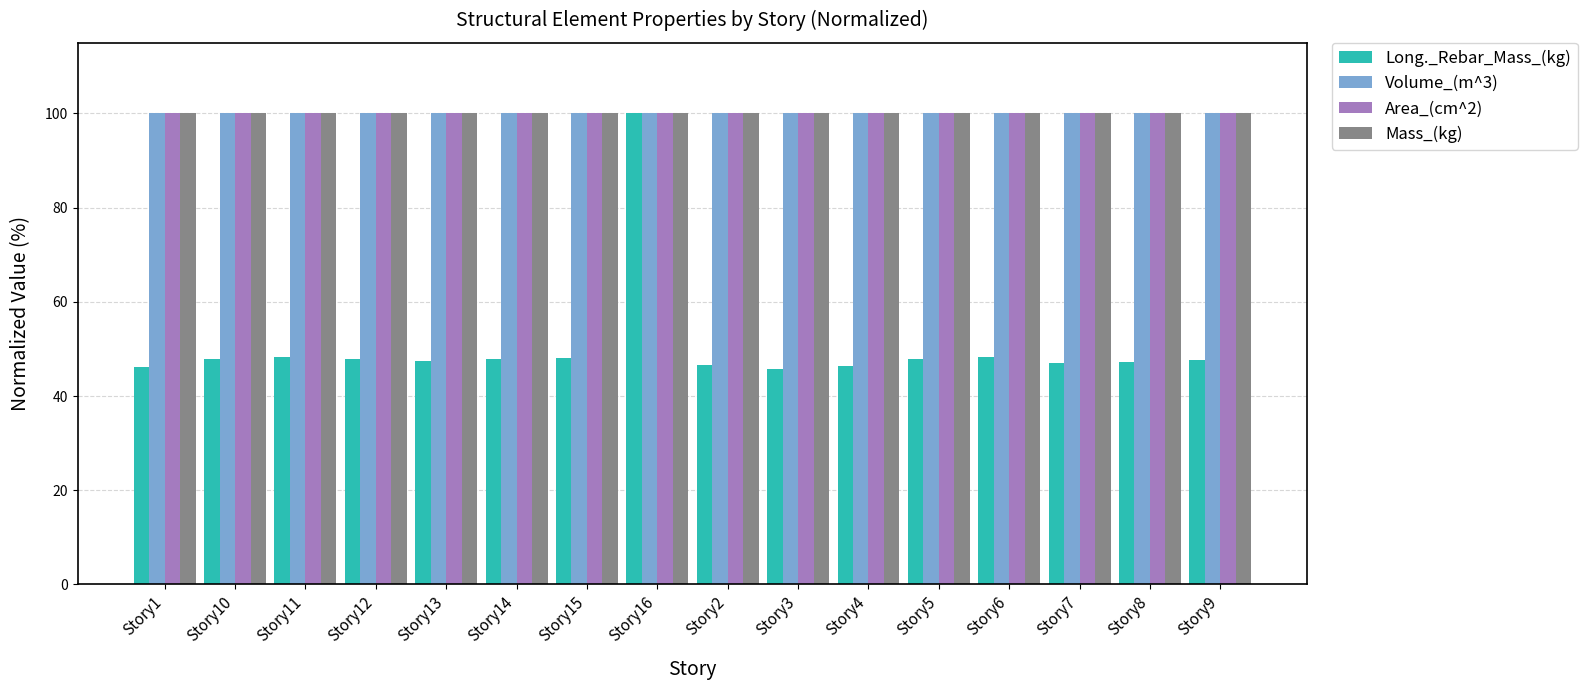

What is the label of the 9th bar from the right?

Story16